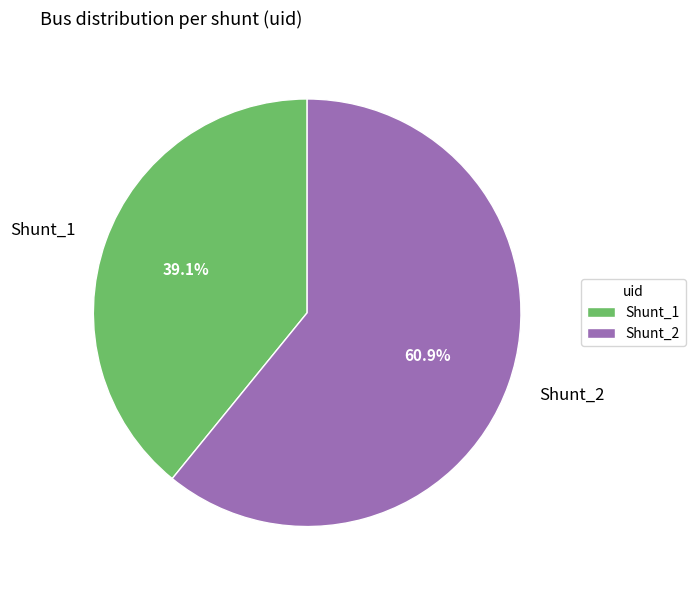

How many slices are in this pie chart?

2